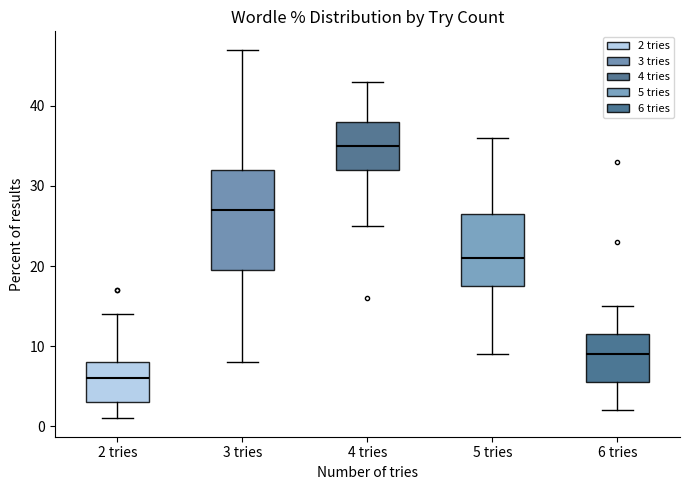

Reading left to right, transcribe this box plot: for each box, give where its median line is, the range the box spans, and where its two whiskers end, as read against the y-axis. The values are not printed on the chart, so give them approximately, as read against the axis.

2 tries: median 6, box 3 to 8, whiskers 1 to 14
3 tries: median 27, box 20 to 32, whiskers 8 to 47
4 tries: median 35, box 32 to 38, whiskers 25 to 43
5 tries: median 21, box 18 to 27, whiskers 9 to 36
6 tries: median 9, box 6 to 12, whiskers 2 to 15